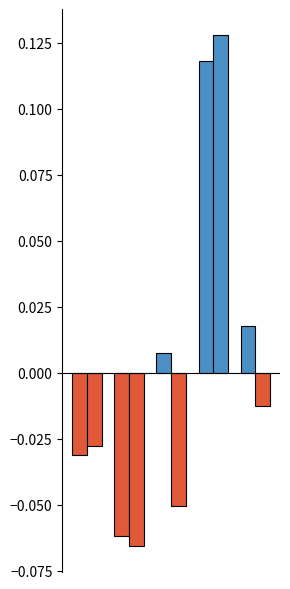

Count the number of categories in the chart.

5